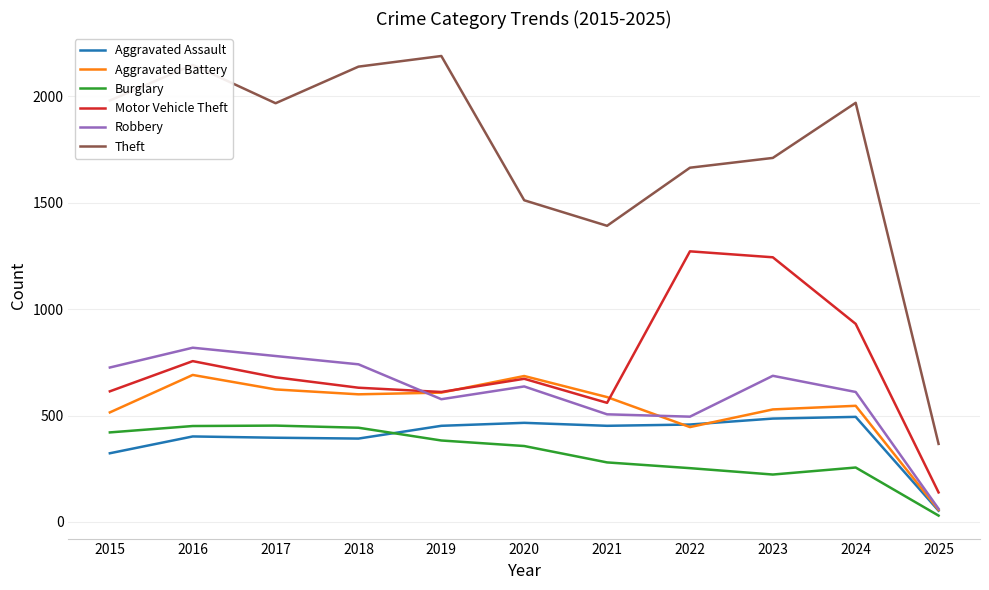

Which category has the lowest value across all series?

2025